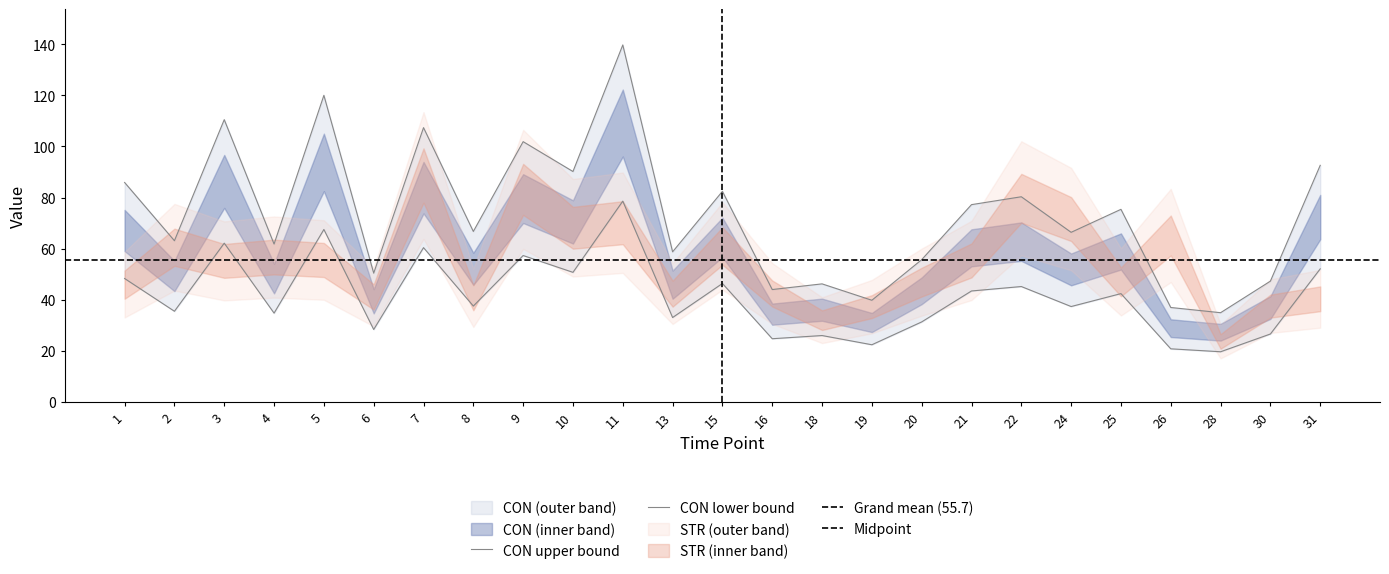

Which category has the highest value across all series?

11